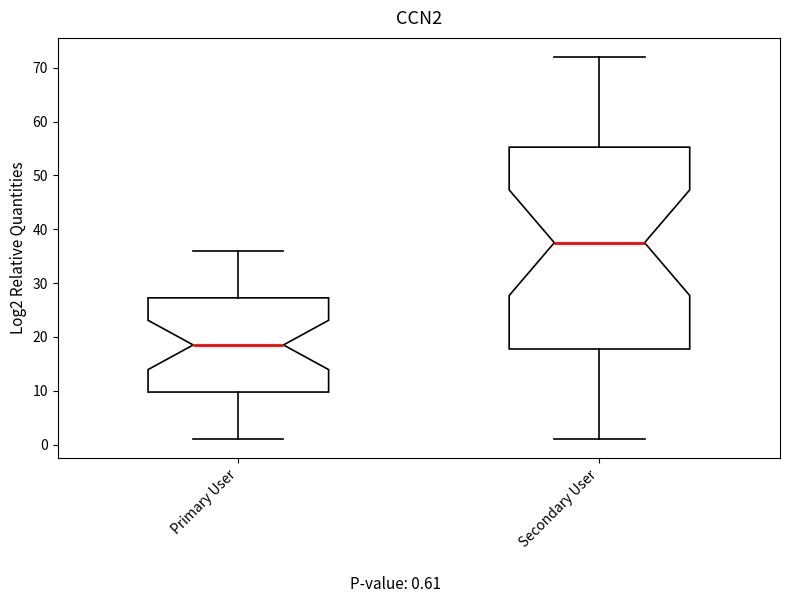

Which box is the tallest, from its lower edge to its upper edge?

Secondary User